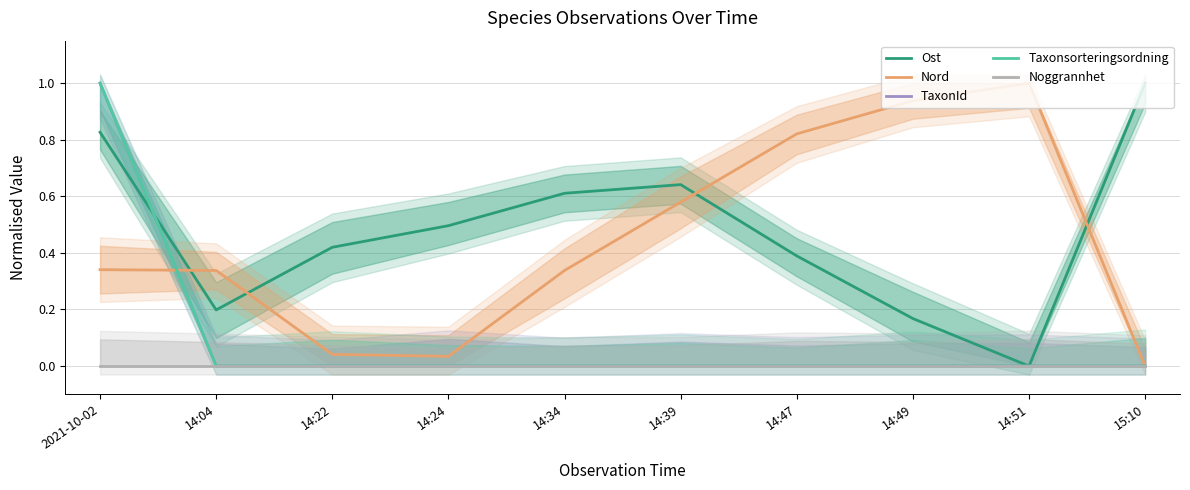

At which label does Taxonsorteringsordning reach its minimum?

14:04